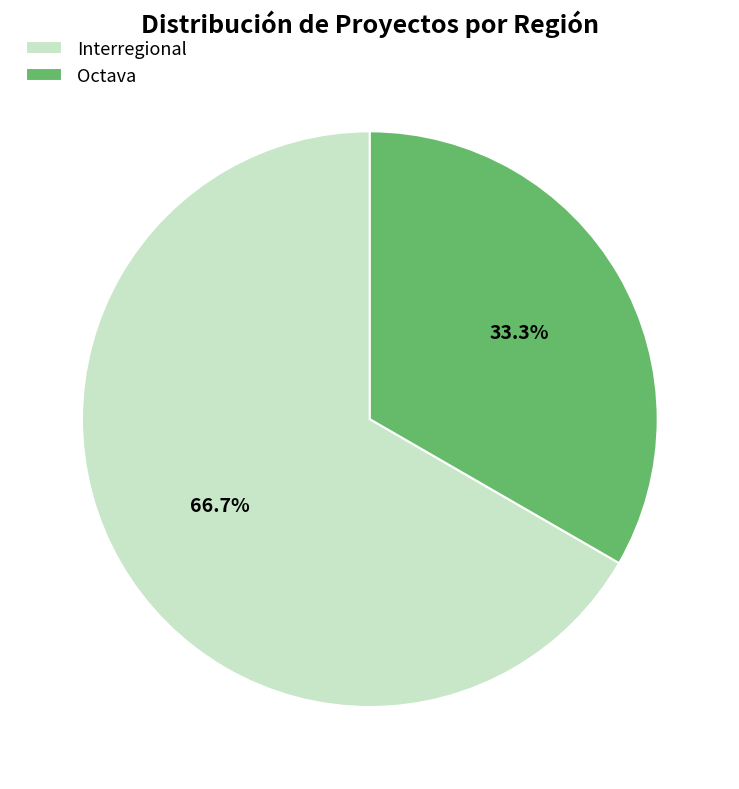

Is there a majority slice in this chart?

Yes